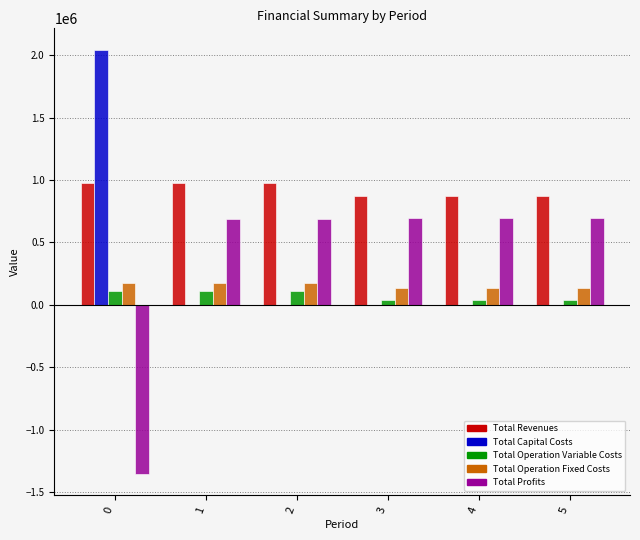

The value of Total Profits at 4 is 175039.2. True or false?

False